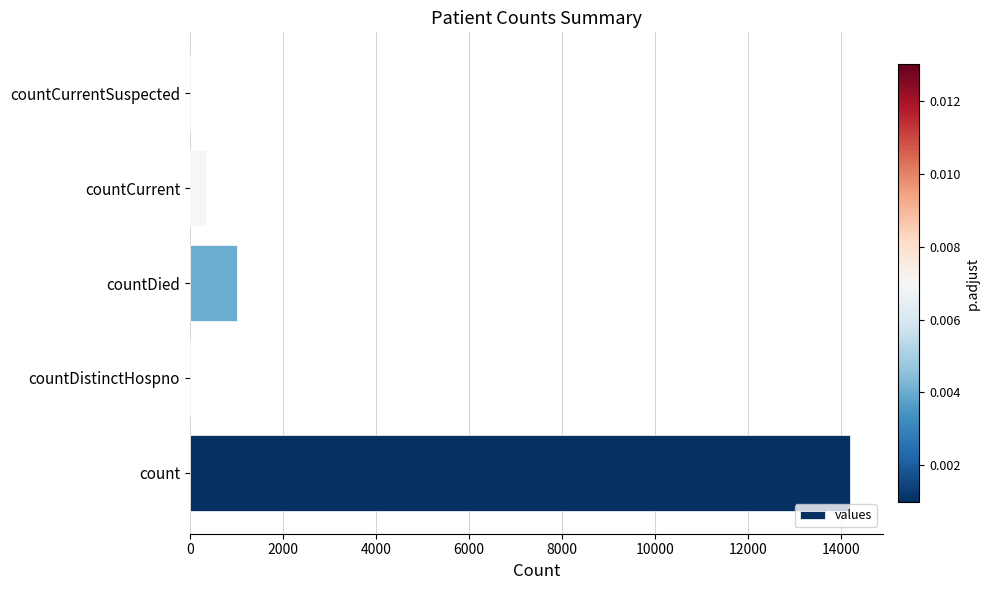

The value at countDied is 534. True or false?

False